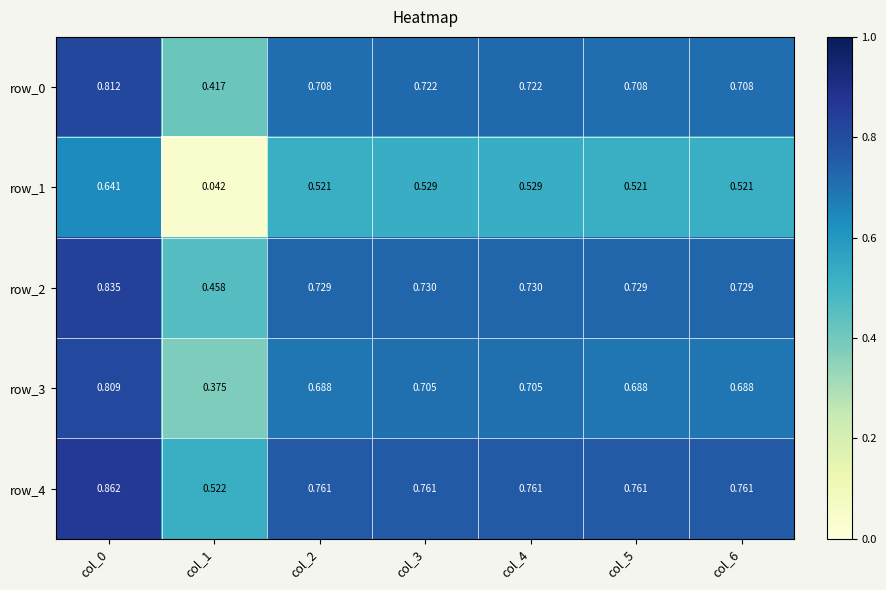

What is the difference between the highest and lowest values at col_5?

0.2